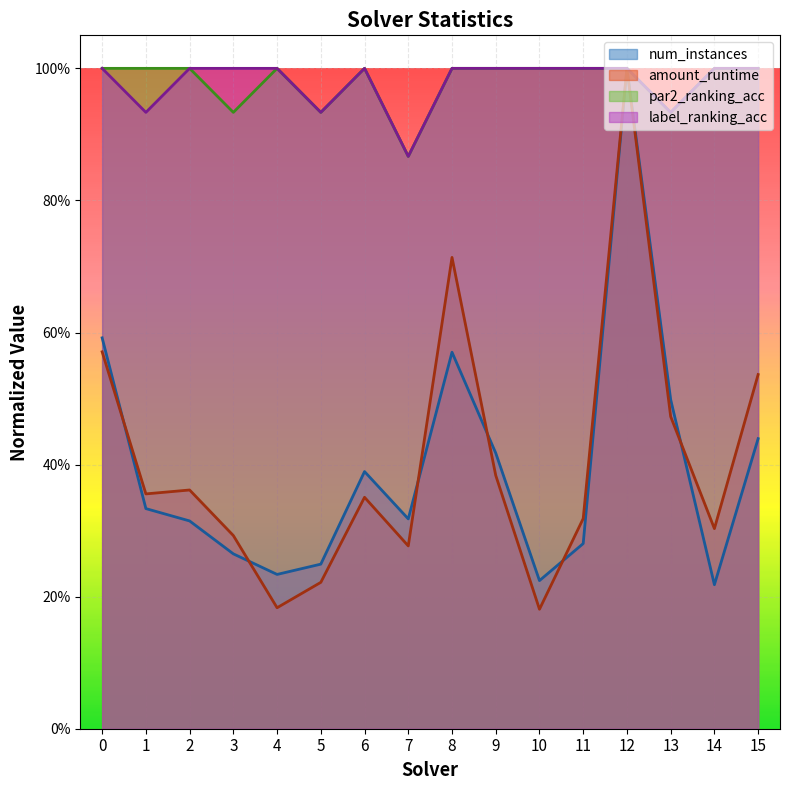

What value does the num_instances series have at 1?

0.3